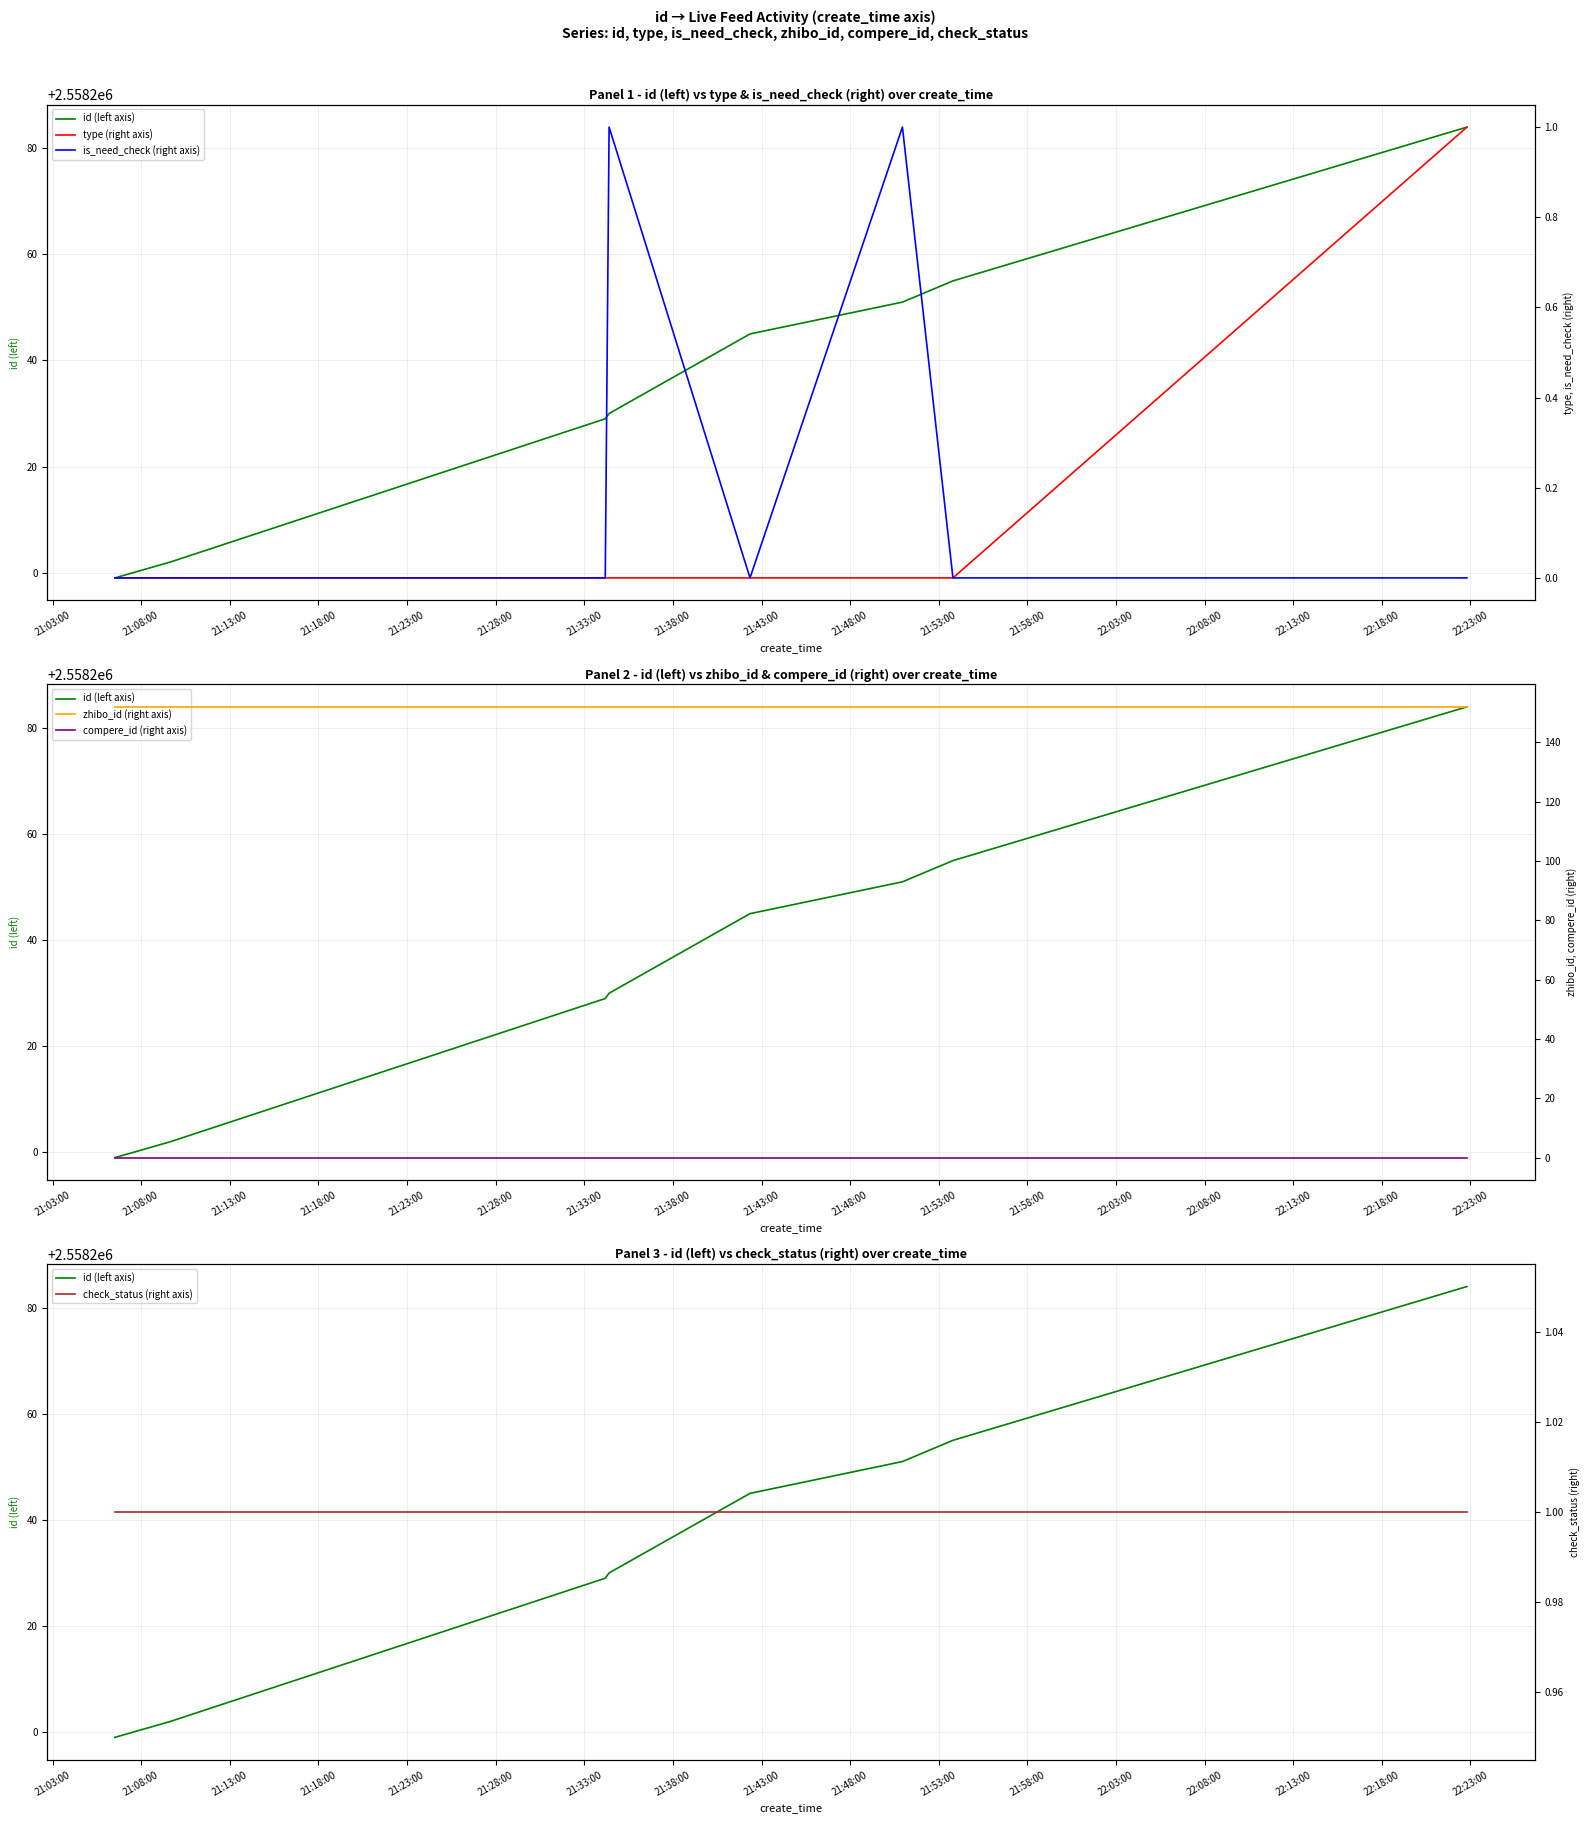

How many lines are shown in the chart?

6